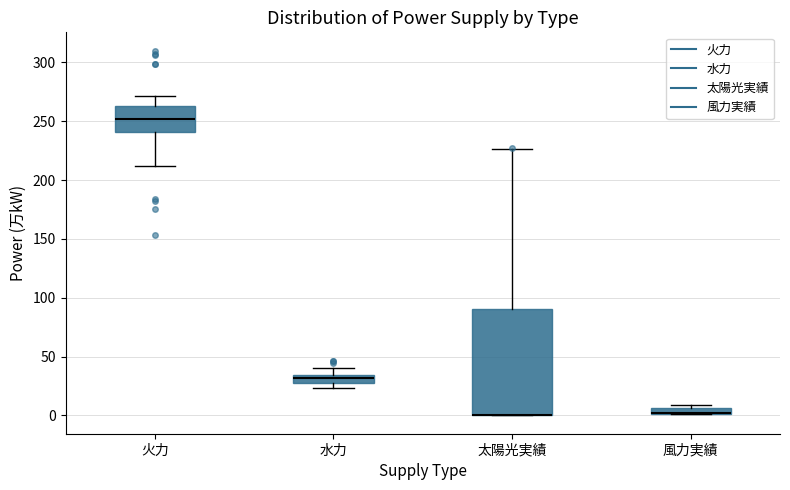

Where is the upper edge of the box for 水力 on the y-axis? The values are not printed on the chart, so give them approximately, as read against the axis.

35